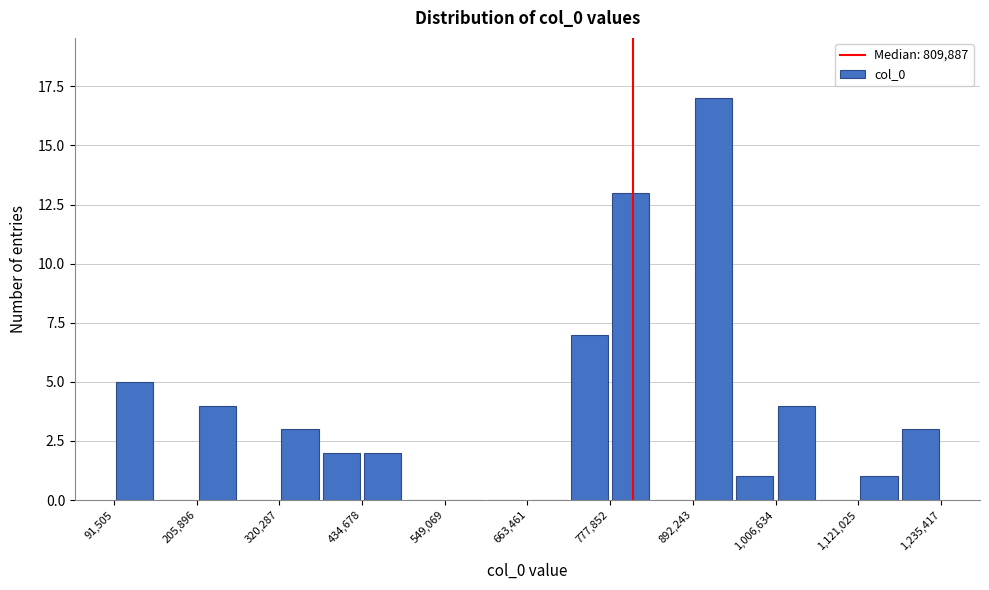

Read against the x-axis, roughly where is the centre of the tallest bar?

920000